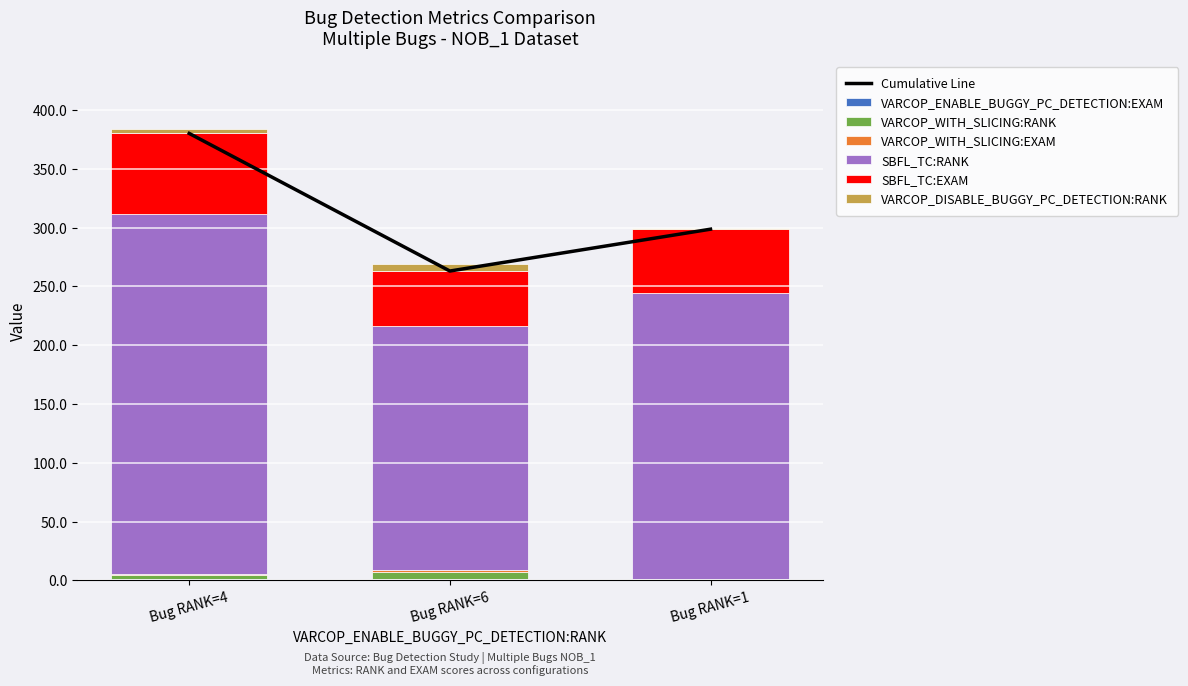

How many bars are there in each group?

6